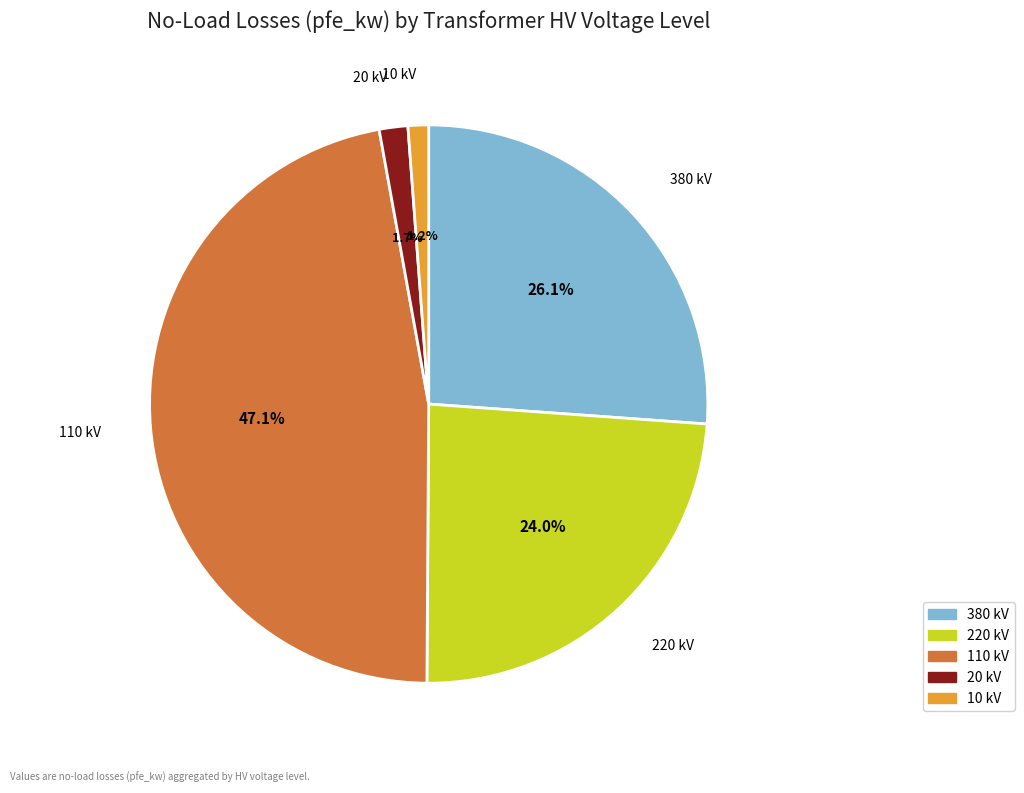

Is there any slice that represents more than half of the pie?

No